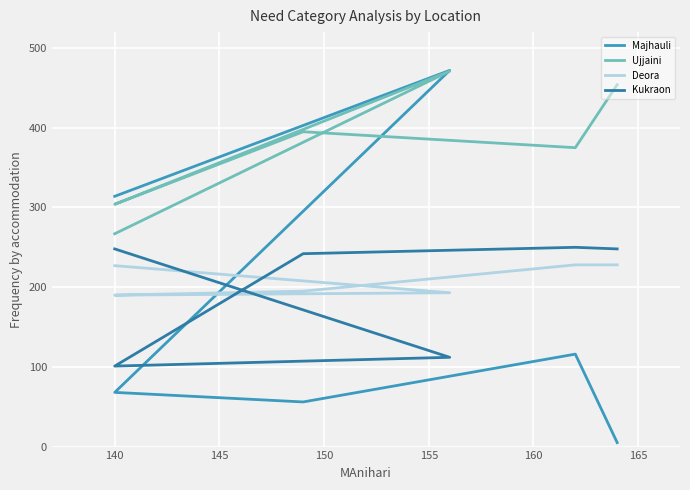

At how many categories does at least one series exceed 151?

6